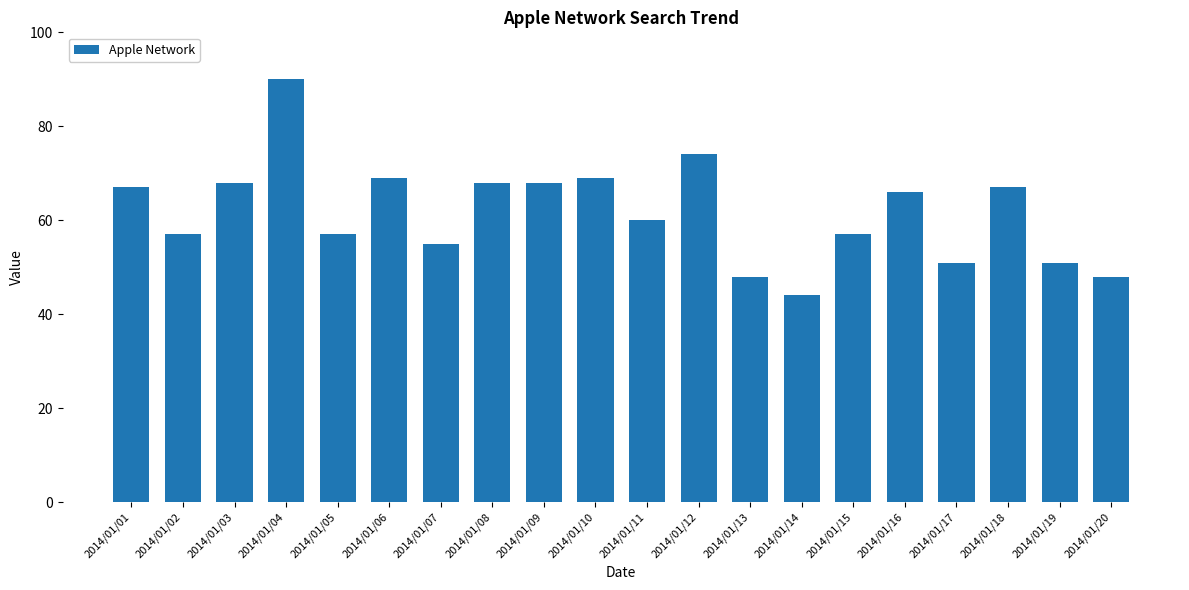

The value at 2014/01/02 is 57. True or false?

True